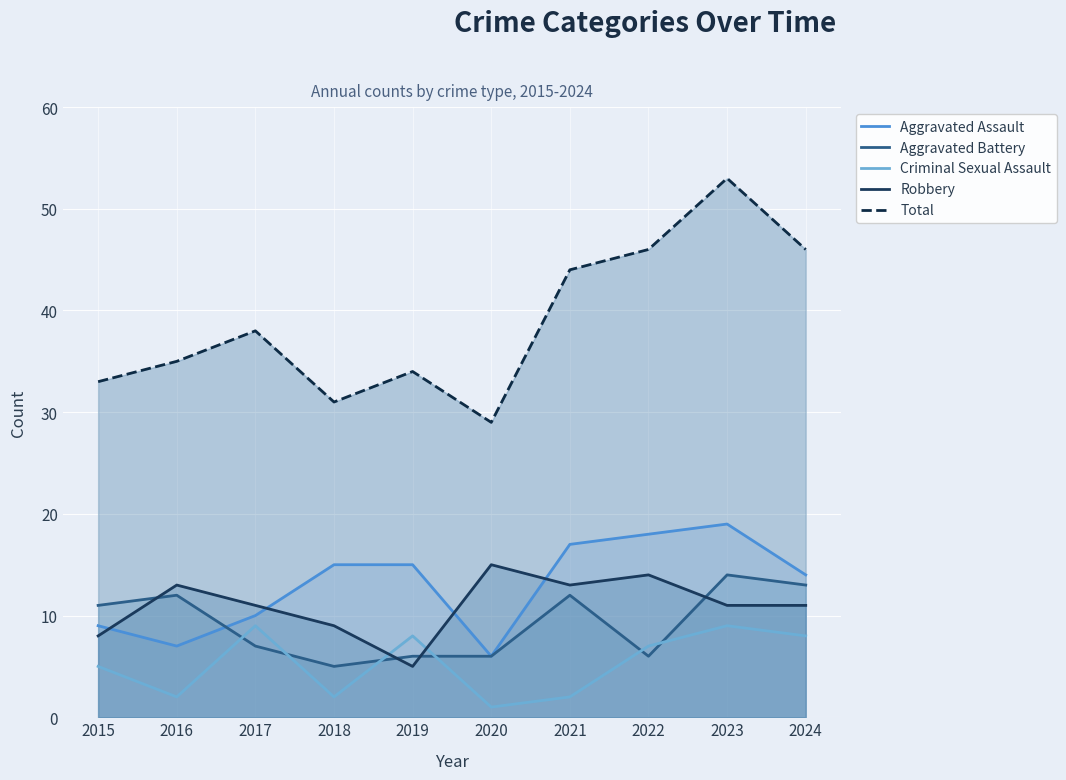

Reading right to left, list all the values displayed in this chart.

Aggravated Assault: 14	19	18	17	6	15	15	10	7	9
Aggravated Battery: 13	14	6	12	6	6	5	7	12	11
Criminal Sexual Assault: 8	9	7	2	1	8	2	9	2	5
Robbery: 11	11	14	13	15	5	9	11	13	8
Total: 46	53	46	44	29	34	31	38	35	33